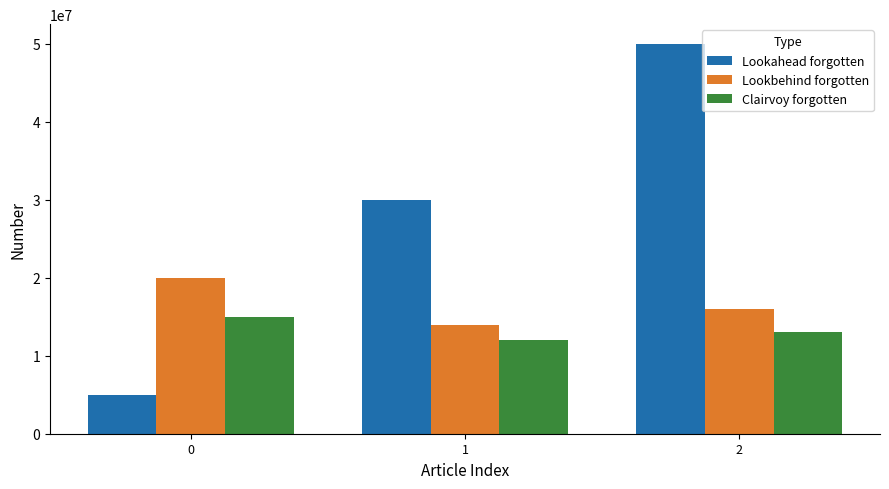

Count the Clairvoy forgotten values in the range 12000000 to 15000000.

3